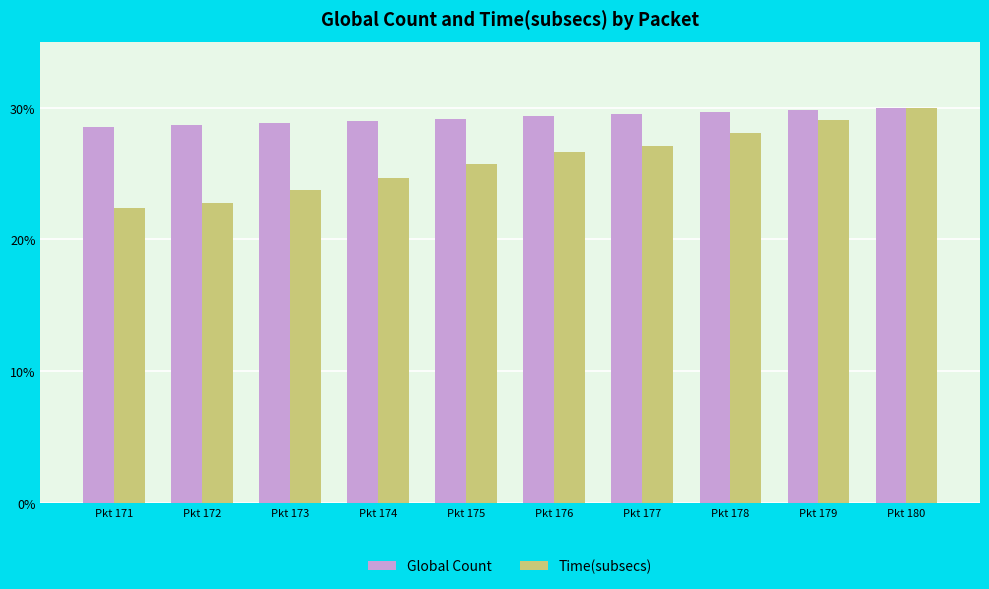

What is the maximum value shown in the chart?

30.0